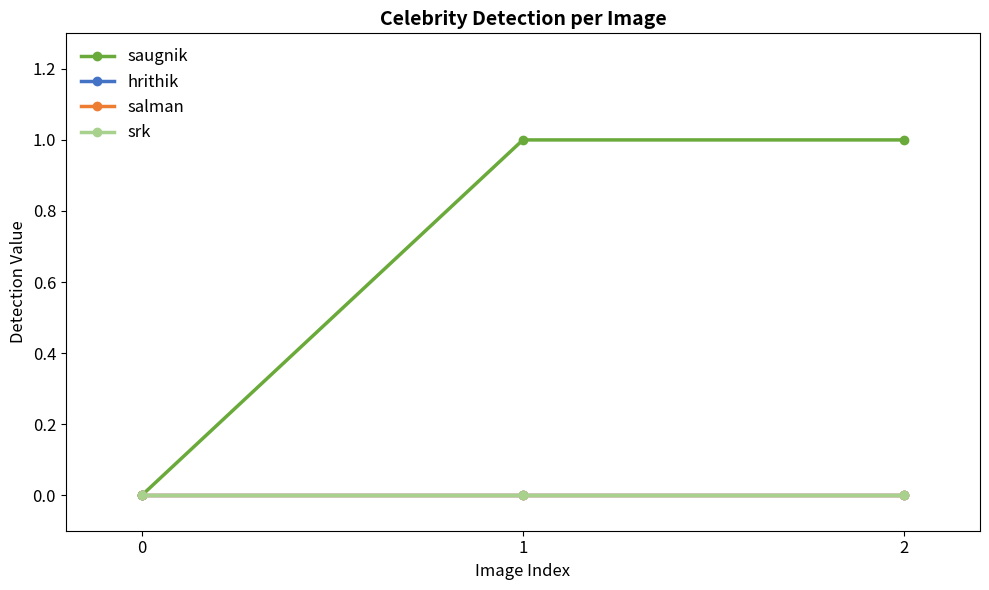

Is it true that salman equals 0 at 0?

True